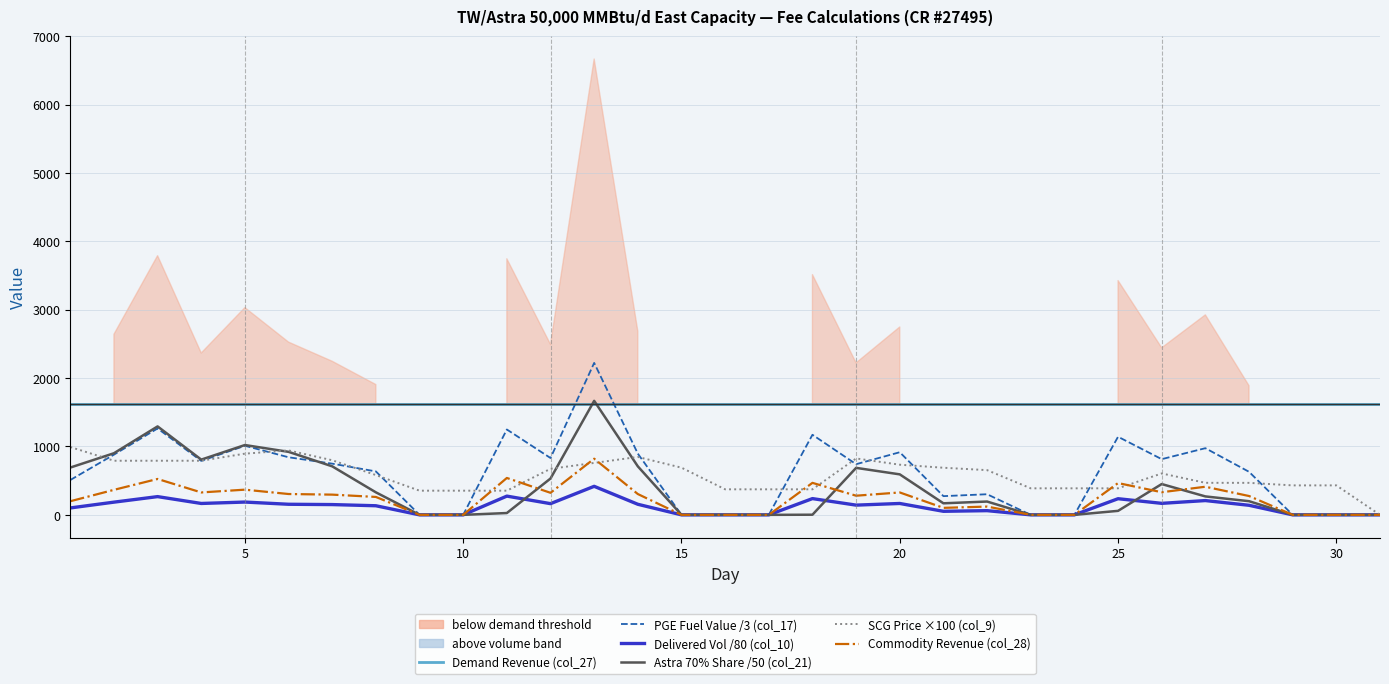

What is the average value of the Delivered Vol /80 (col_10) series?

121.6